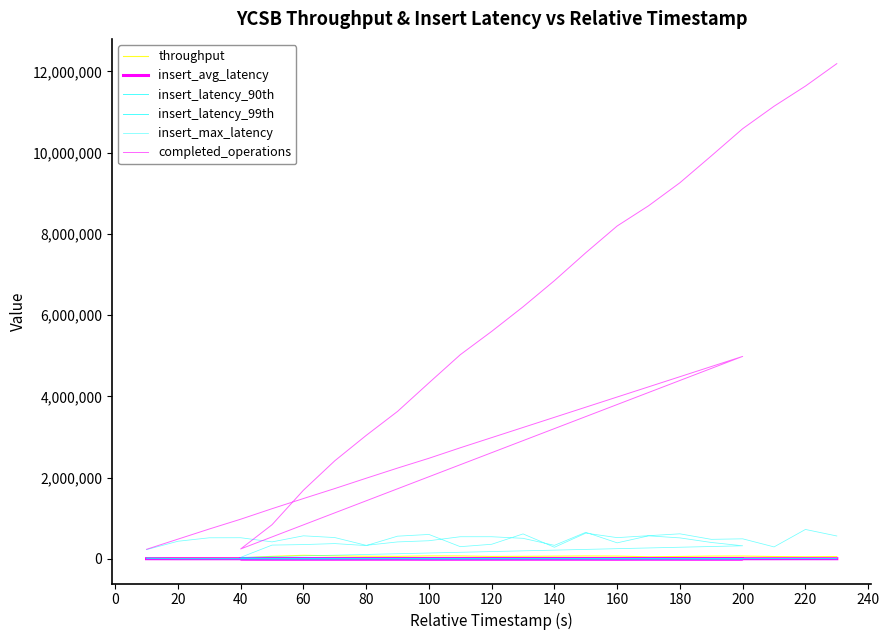

In completed_operations, how many points are lower than both neighbors (excluding endpoints)?

1